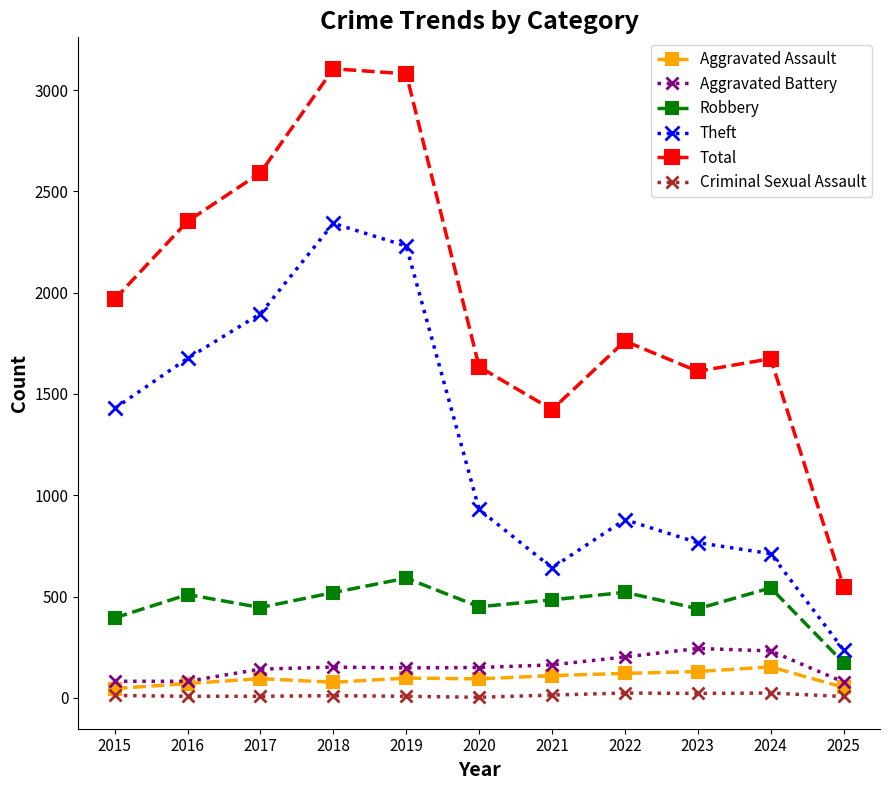

Which category has the lowest value in the Theft series?

2025